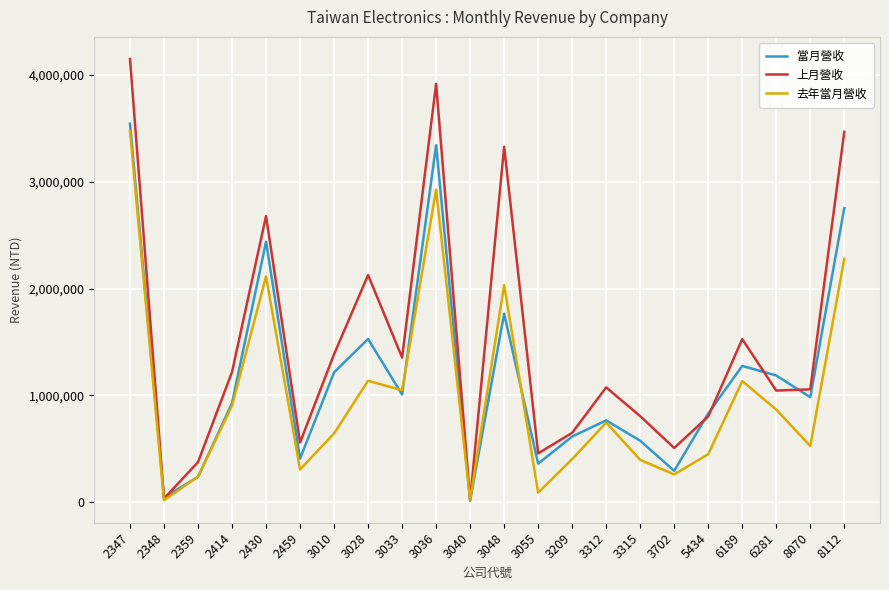

What are all the series names shown in the legend?

當月營收, 上月營收, 去年當月營收